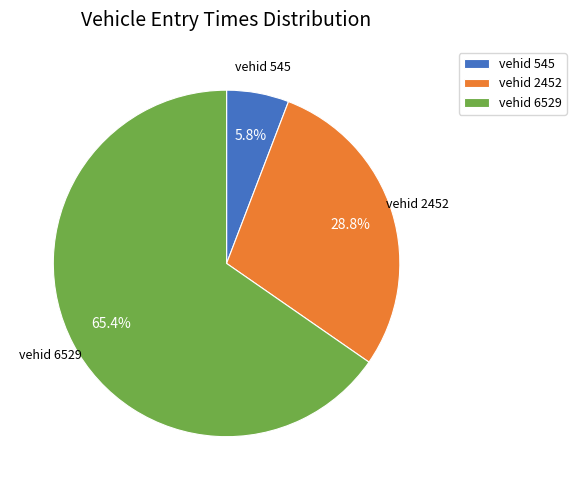

Do vehid 6529 and vehid 545 together represent more than half of the pie?

Yes